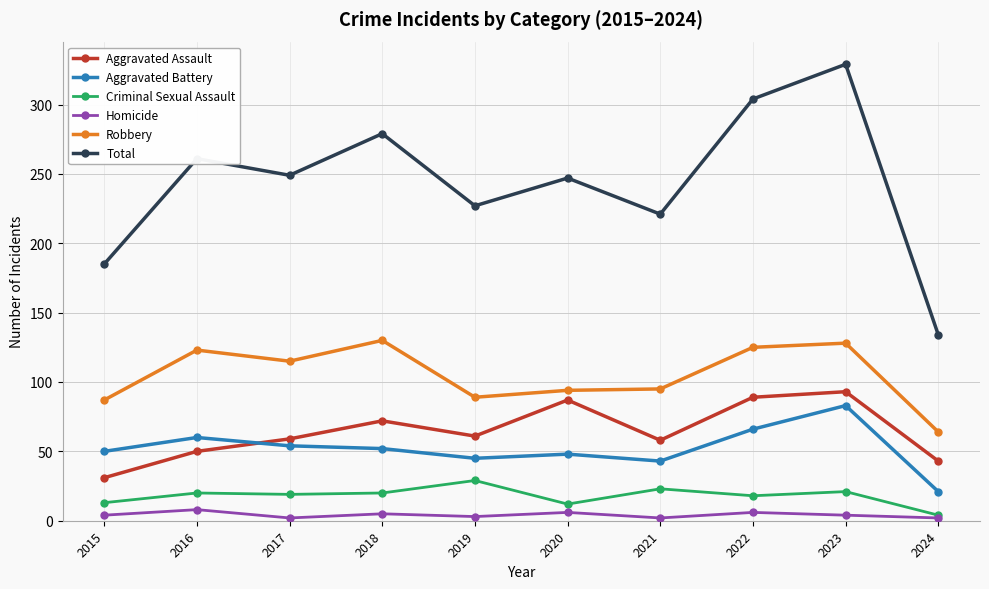

Is the value of Criminal Sexual Assault at 2016 greater than the value of Total at 2015?

No